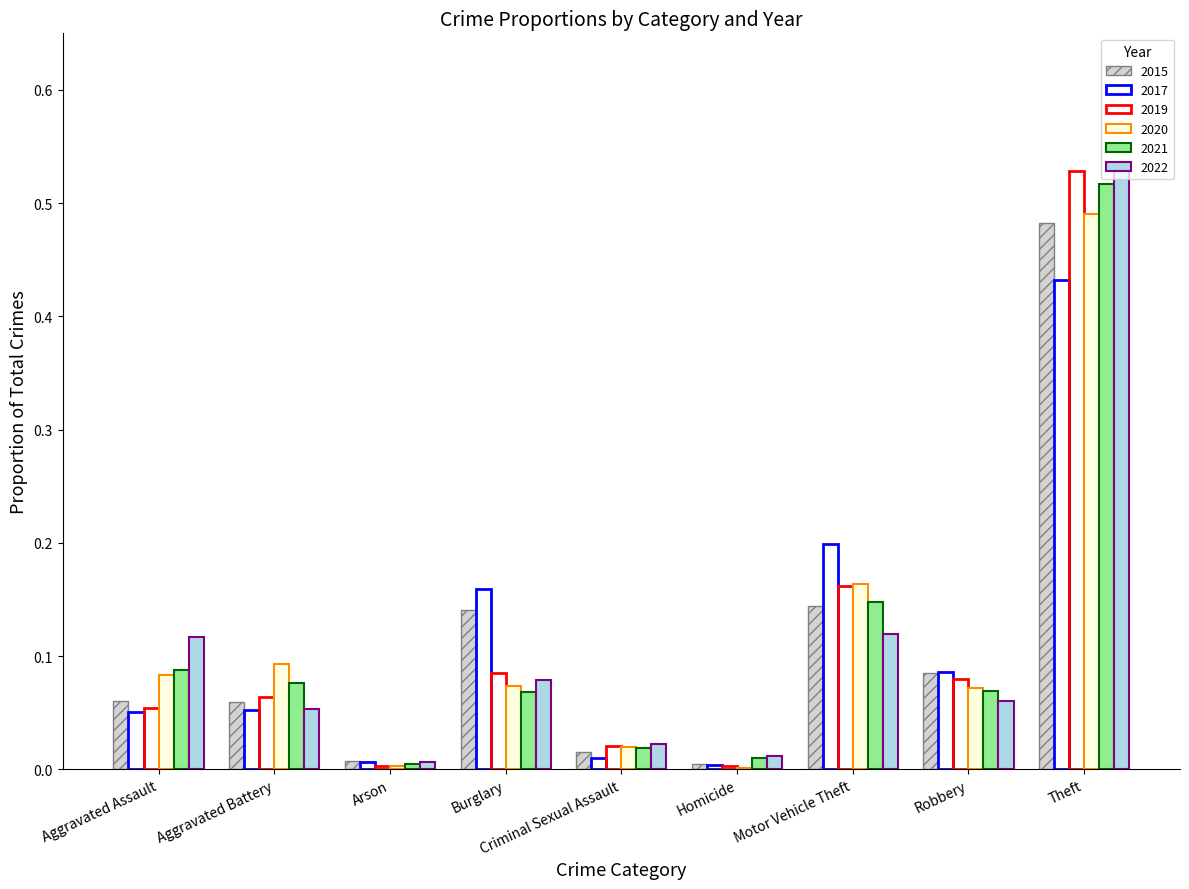

Which has a higher value, Aggravated Battery or Theft?

Theft